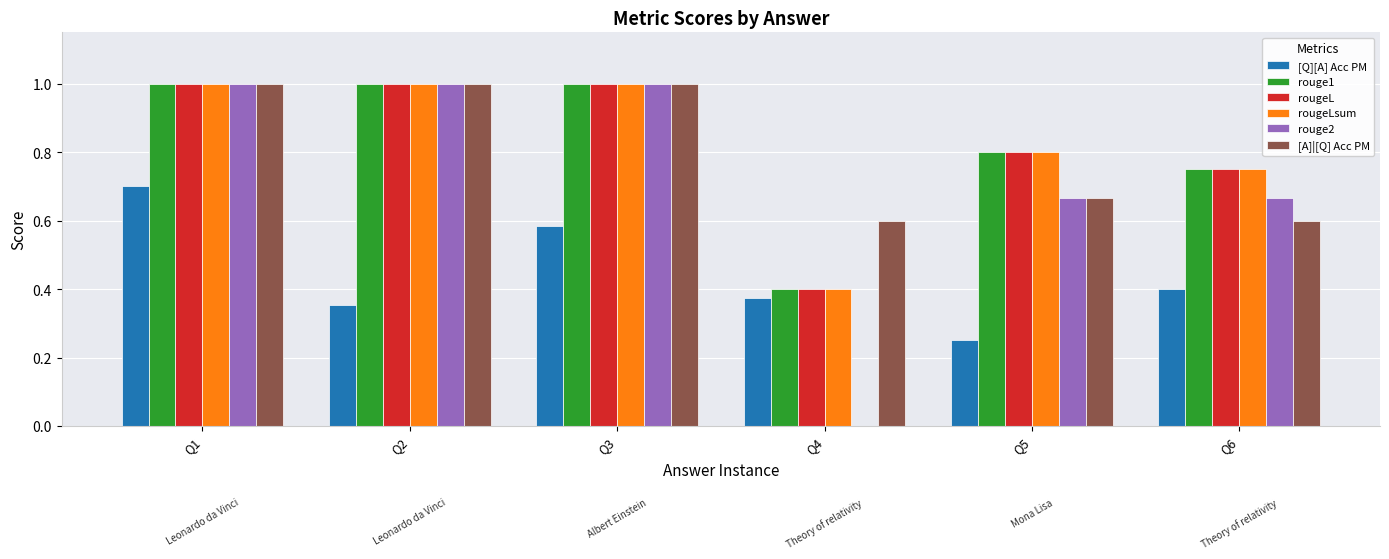

The value of rouge2 at Q3 is 0.2. True or false?

False